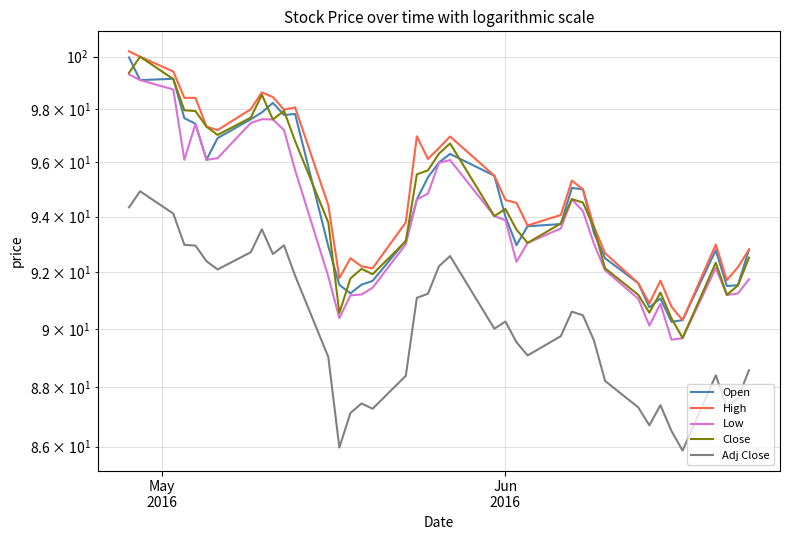

Does the chart have visible grid lines?

Yes